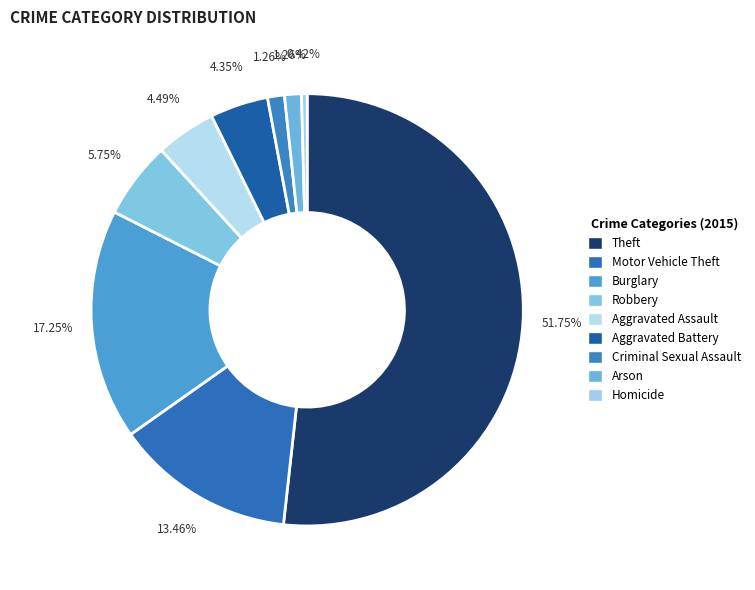

What is the total percentage of Aggravated Assault and Motor Vehicle Theft?

18.0%